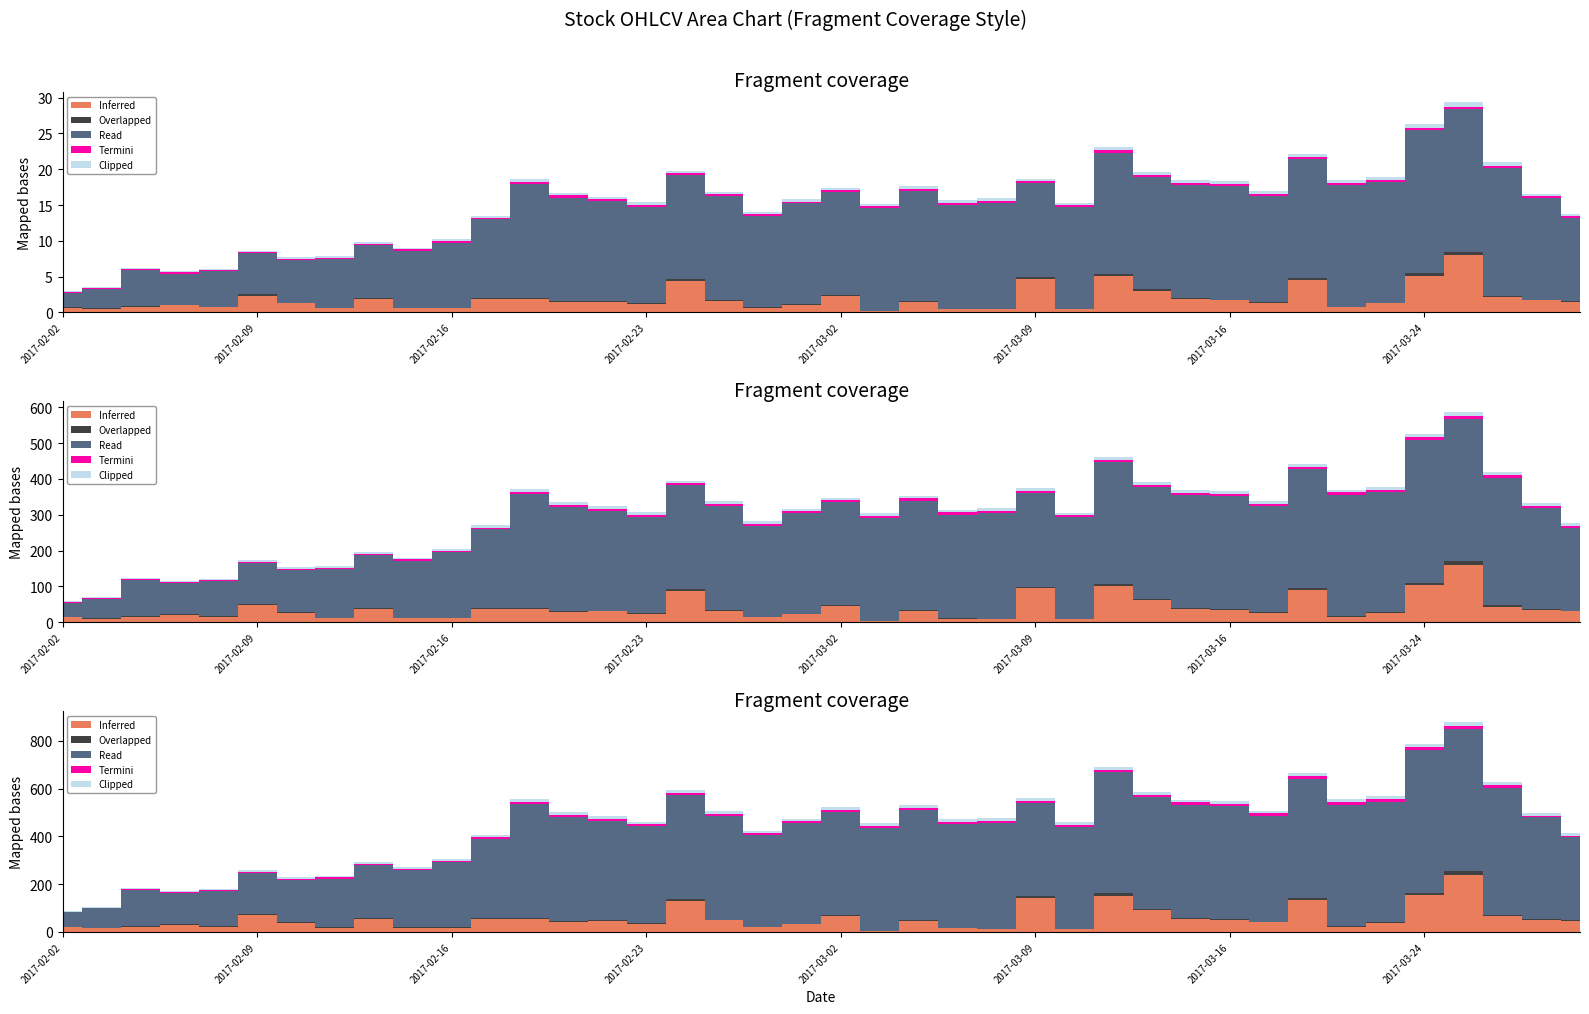

How many data points does each series have?

40